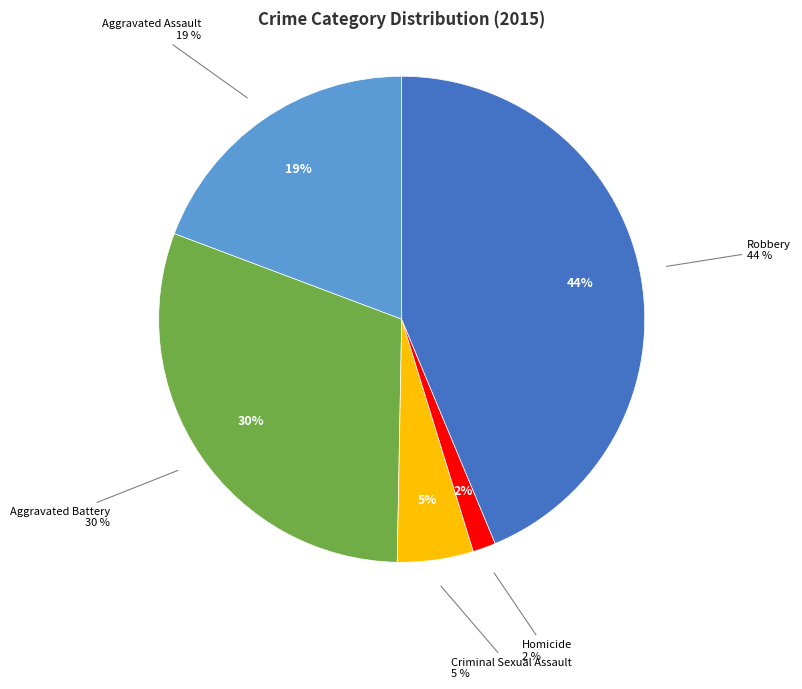

To the nearest percent, what percentage of the pie is Aggravated Battery?

30%